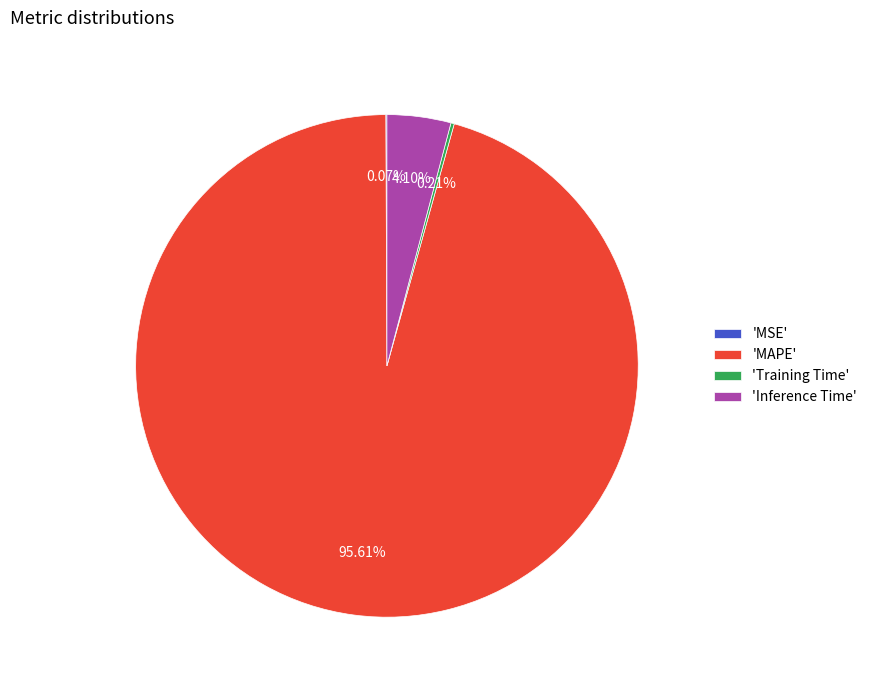

Does any single category account for the majority?

Yes